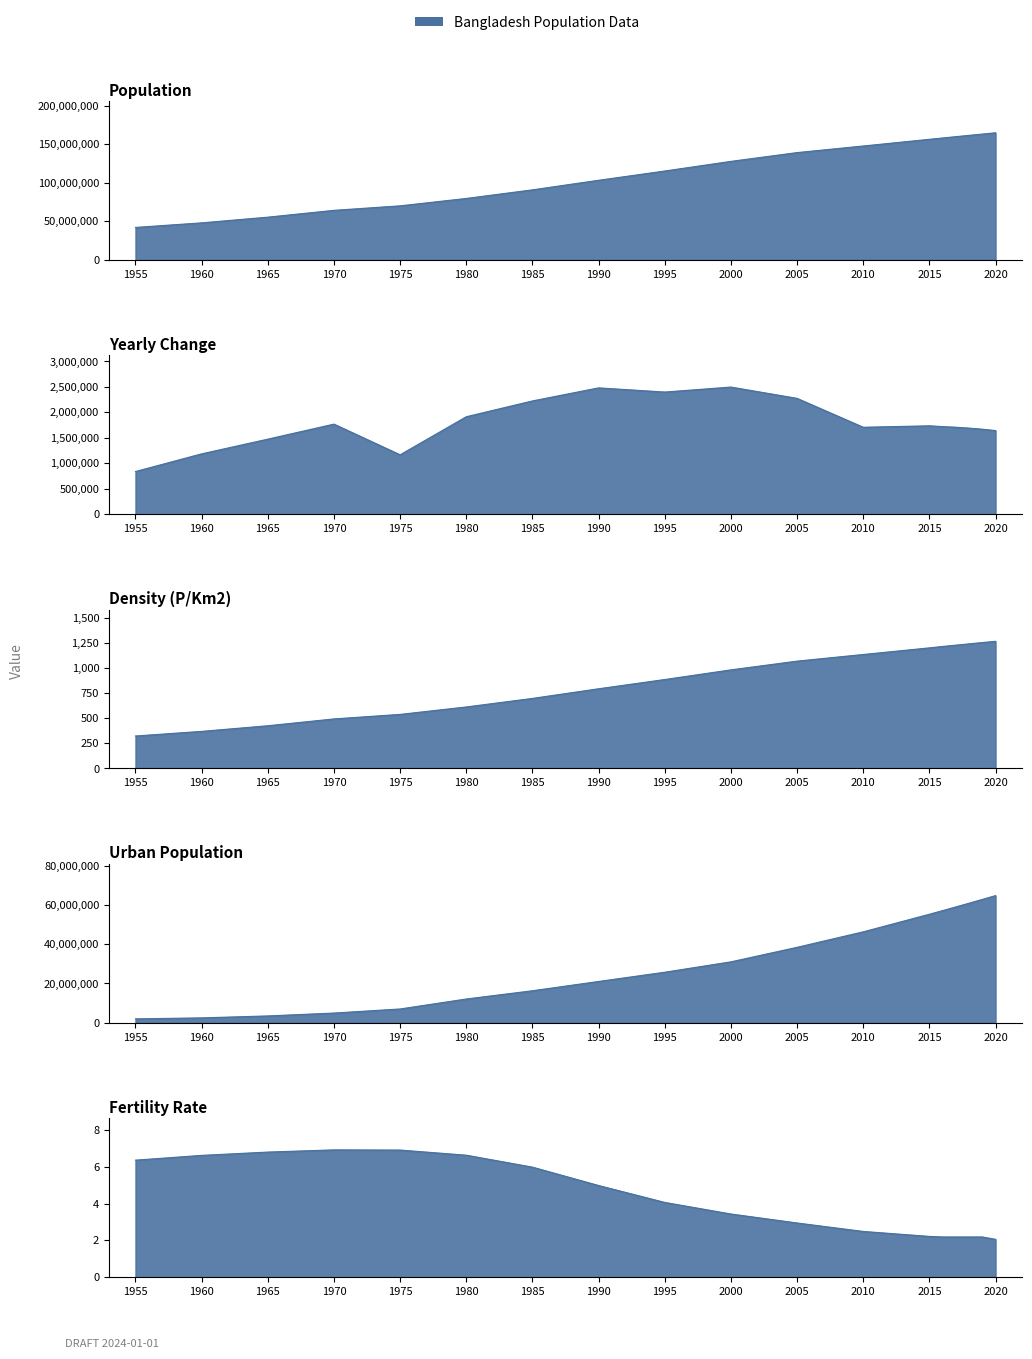

Reading left to right, extract all data points from this chart.

Population: 42086301.0	48013504.0	55385112.0	64232482.0	70066301.0	79639491.0	90764183.0	103171956.0	115169930.0	127657854.0	139035505.0	147575430.0	156256276.0	157977153.0	159685424.0	161376708.0	163046161.0	164689383.0
Yearly Change: 838324.0	1185441.0	1474322.0	1769474.0	1166764.0	1914638.0	2224938.0	2481555.0	2399595.0	2497585.0	2275530.0	1707985.0	1736169.0	1720877.0	1708271.0	1691284.0	1669453.0	1643222.0
Density (P/Km2): 323.0	369.0	425.0	493.0	538.0	612.0	697.0	793.0	885.0	981.0	1068.0	1134.0	1200.0	1214.0	1227.0	1240.0	1253.0	1265.0
Urban Population: 1974441.0	2474987.0	3467675.0	4938975.0	7013461.0	12099053.0	16305971.0	21037450.0	25751454.0	31040651.0	38452976.0	46347089.0	55305132.0	57168030.0	59046818.0	60944245.0	62865820.0	64814953.0
Fertility Rate: 6.4	6.6	6.8	6.9	6.9	6.6	6.0	5.0	4.1	3.4	2.9	2.5	2.2	2.2	2.2	2.2	2.2	2.0